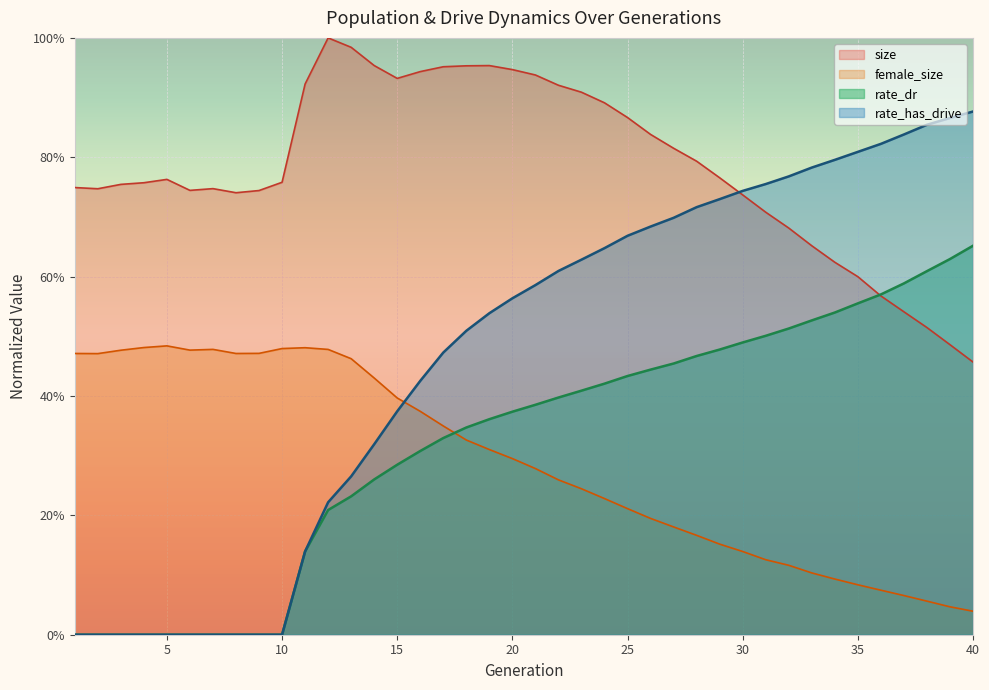

How many interior local peaks does the size series have?

4